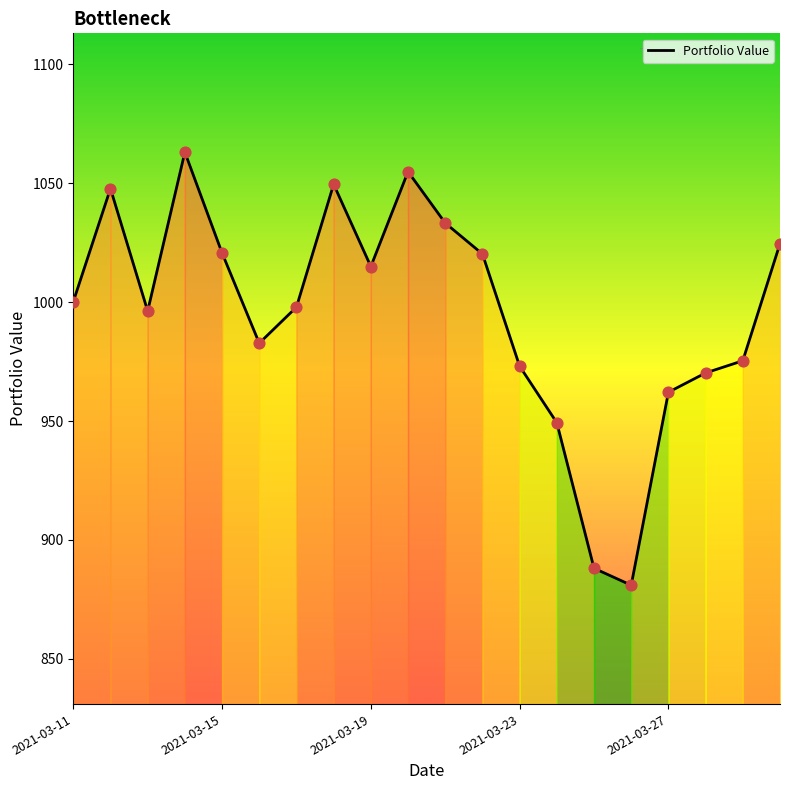

What is the difference between the maximum and minimum values?

182.1